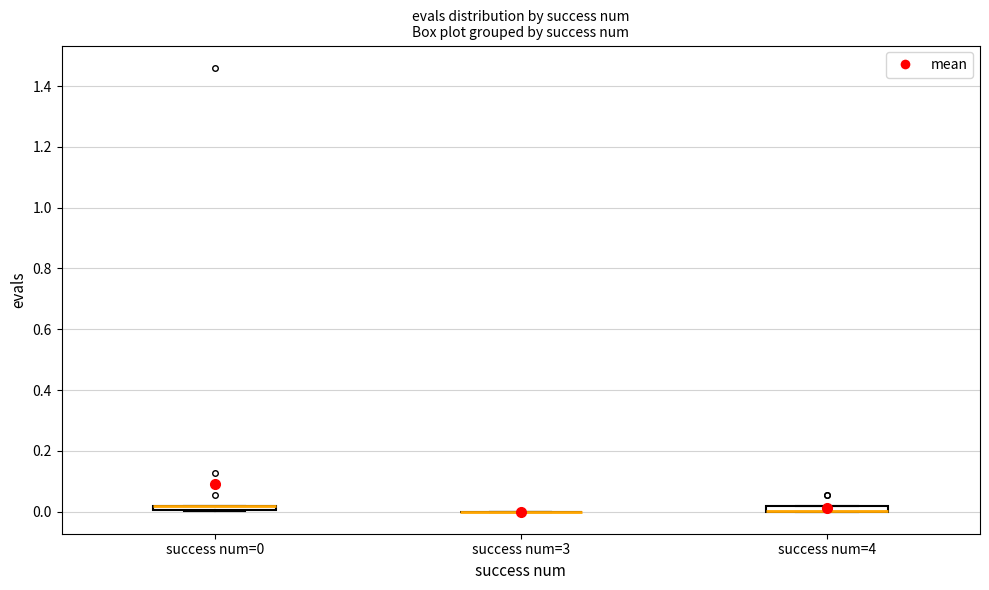

Where is the upper edge of the box for success num=0 on the y-axis? The values are not printed on the chart, so give them approximately, as read against the axis.

0.02